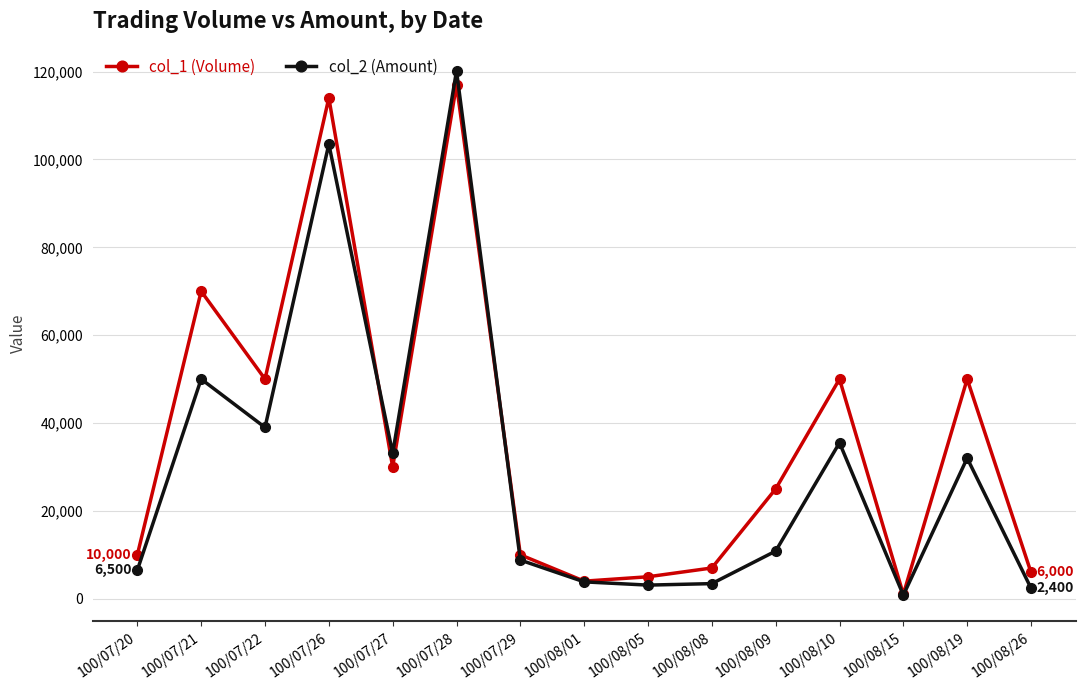

What is the maximum value for col_2 (Amount)?

120160